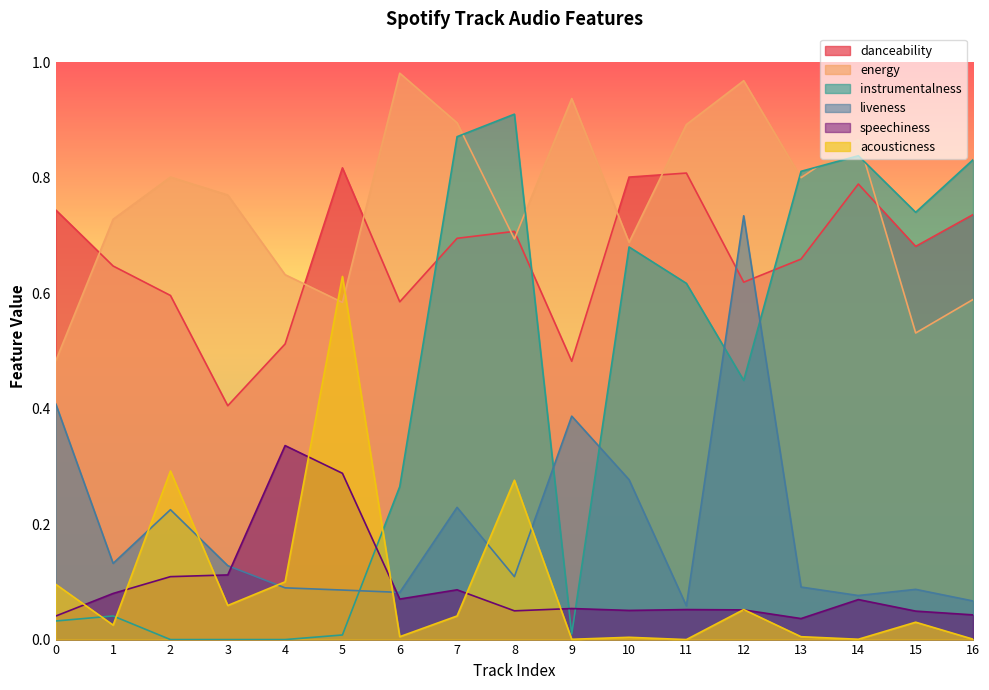

Where is speechiness nearest to the value 0?

13